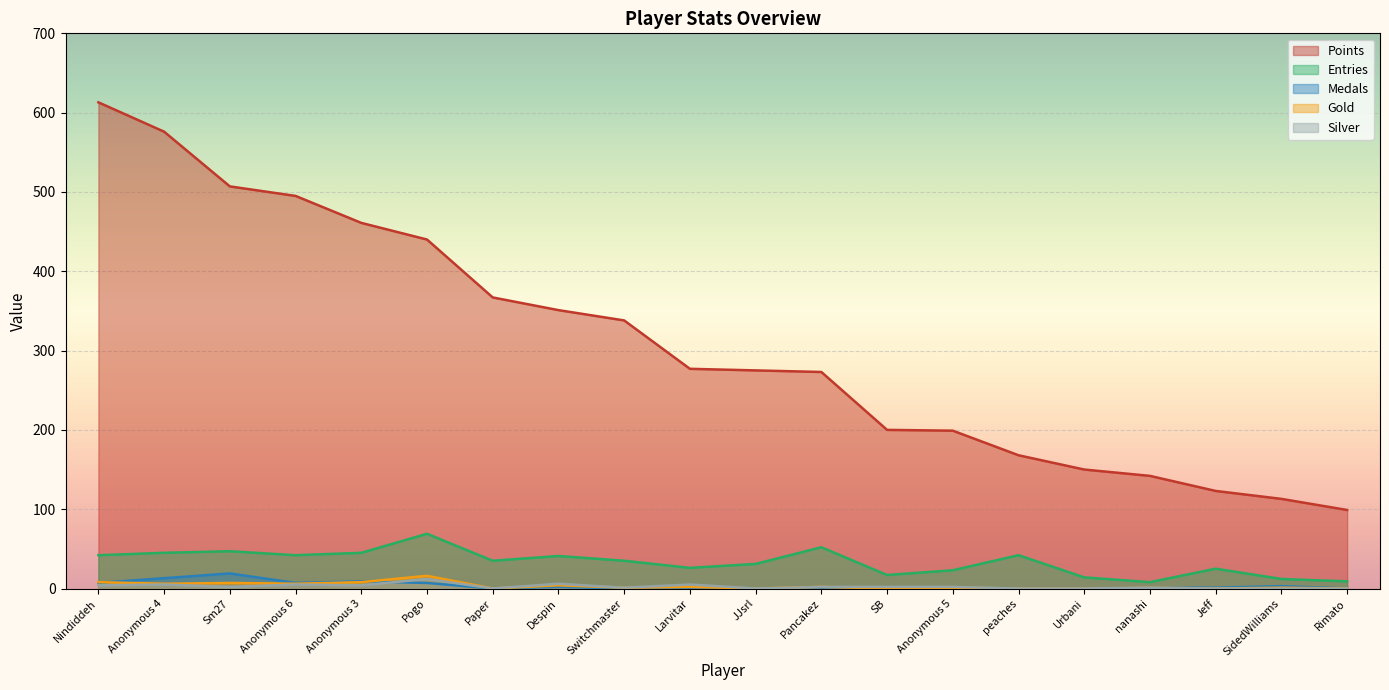

How many lines are shown in the chart?

5